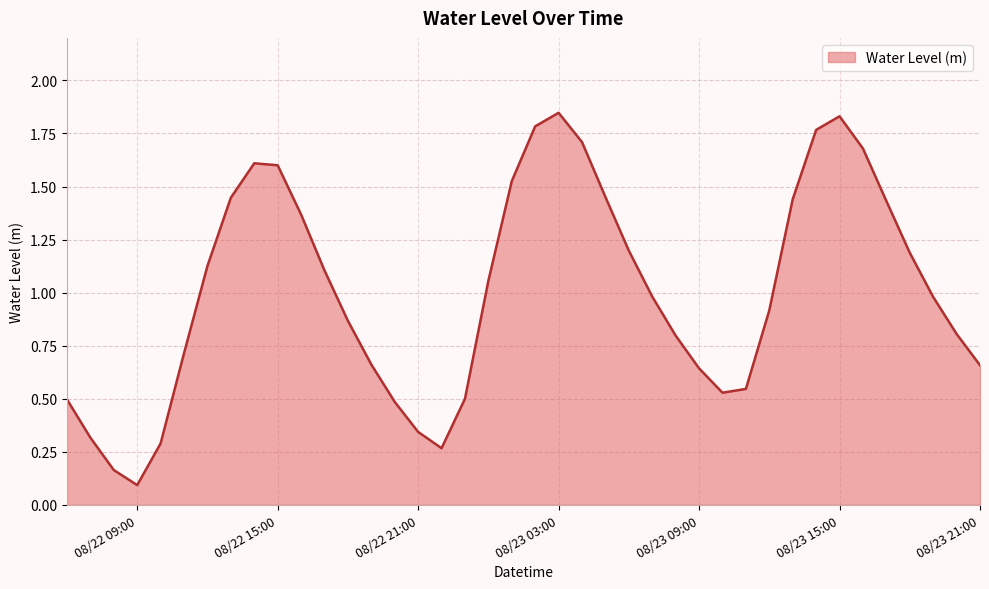

Where is the data nearest to the value 0?

08/22 09:00